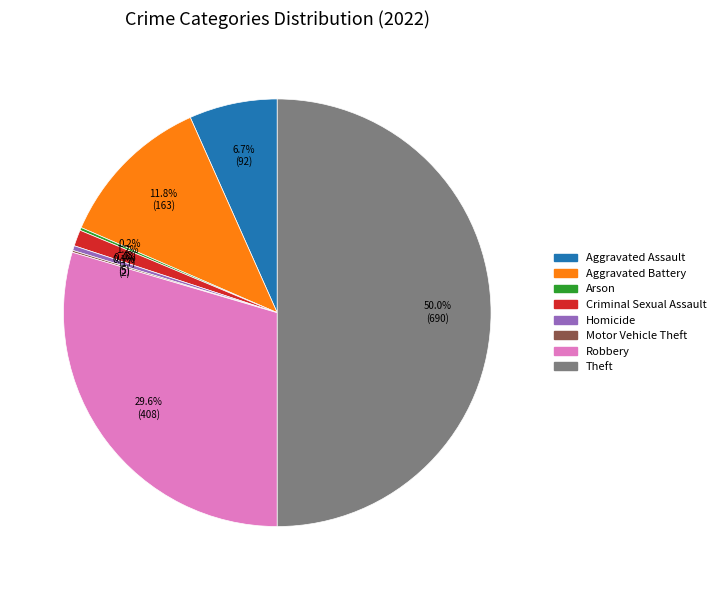

Between Homicide and Theft, which is larger?

Theft